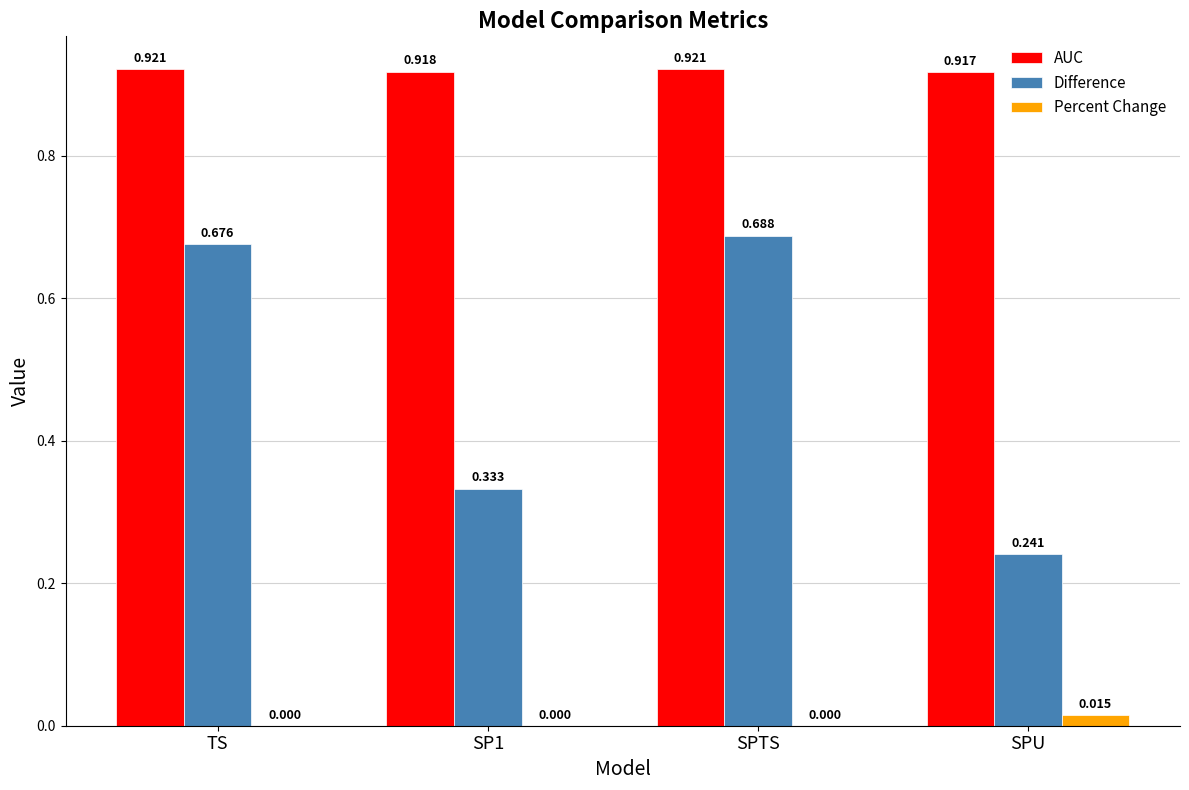

What is the average value of the Difference series?

0.5